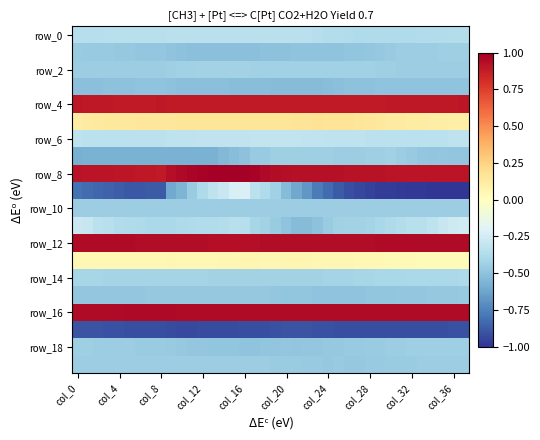

How many distinct data groups are displayed?

20